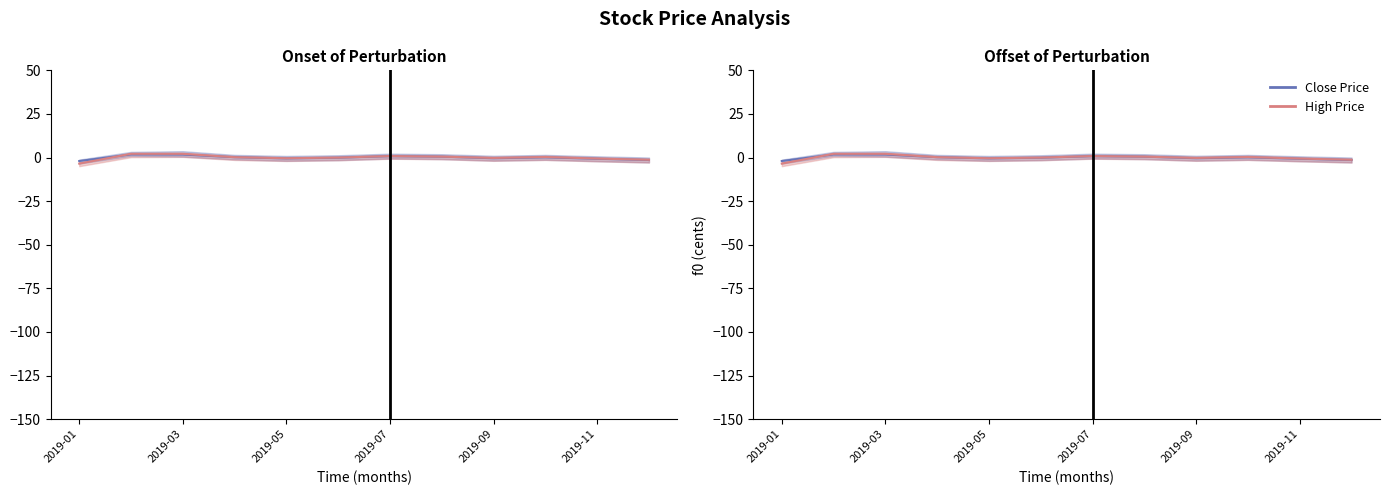

The value of Close Price at 7 is 0.5. True or false?

True